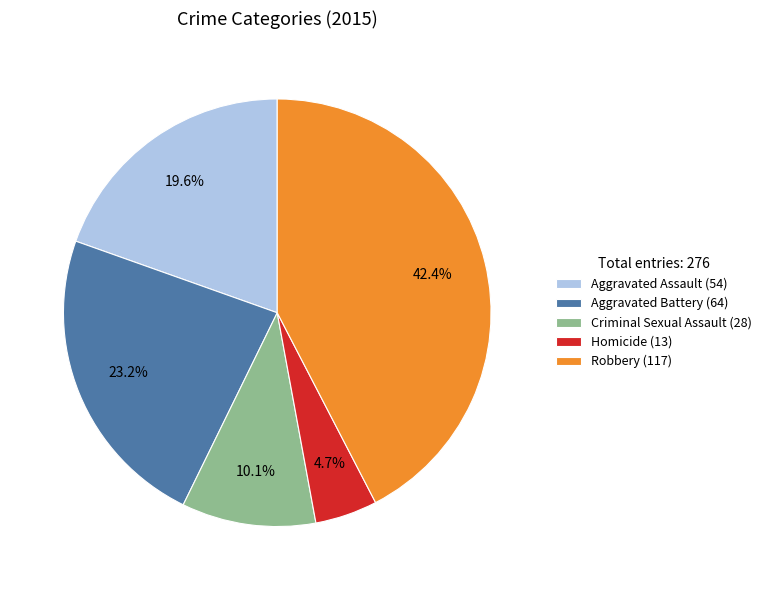

To the nearest percent, what is the difference between the Aggravated Assault and Robbery slice percentages?

23%